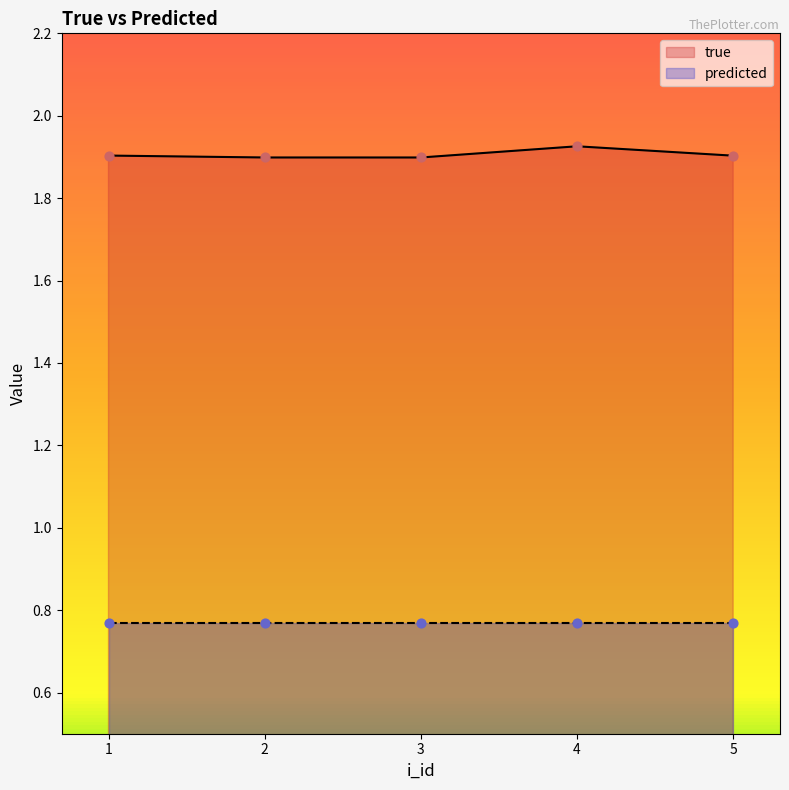

Which series reaches the maximum Y coordinate?

true